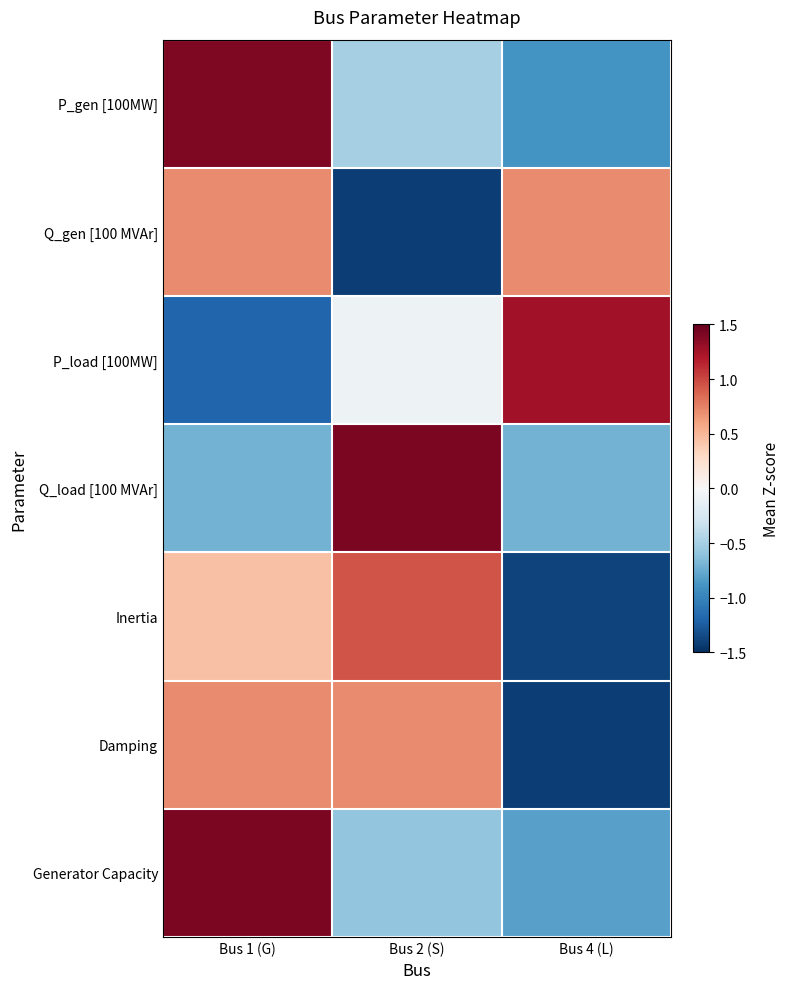

Between Bus 1 (G) and Bus 4 (L), which is larger?

Bus 1 (G)